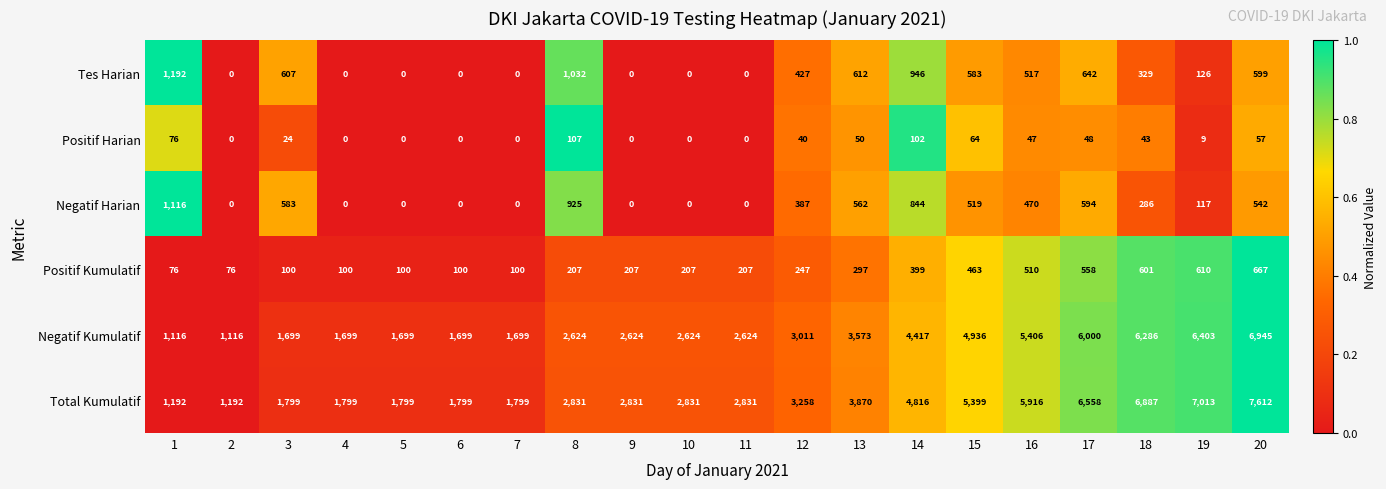

Is it true that Tes Harian equals 1609 at 8?

False